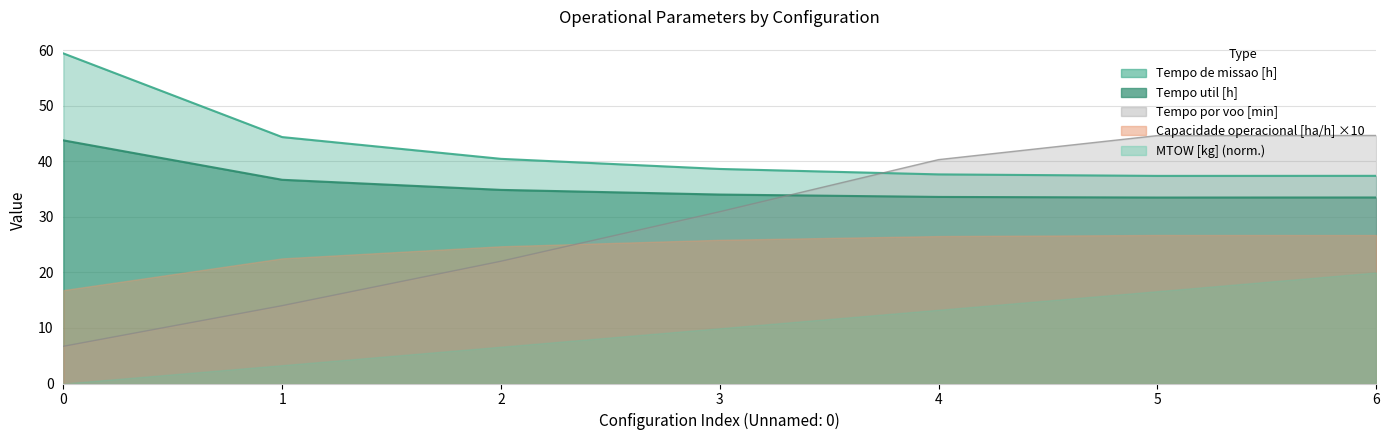

The value of Capacidade operacional [ha/h] at 5 is 37.4. True or false?

True